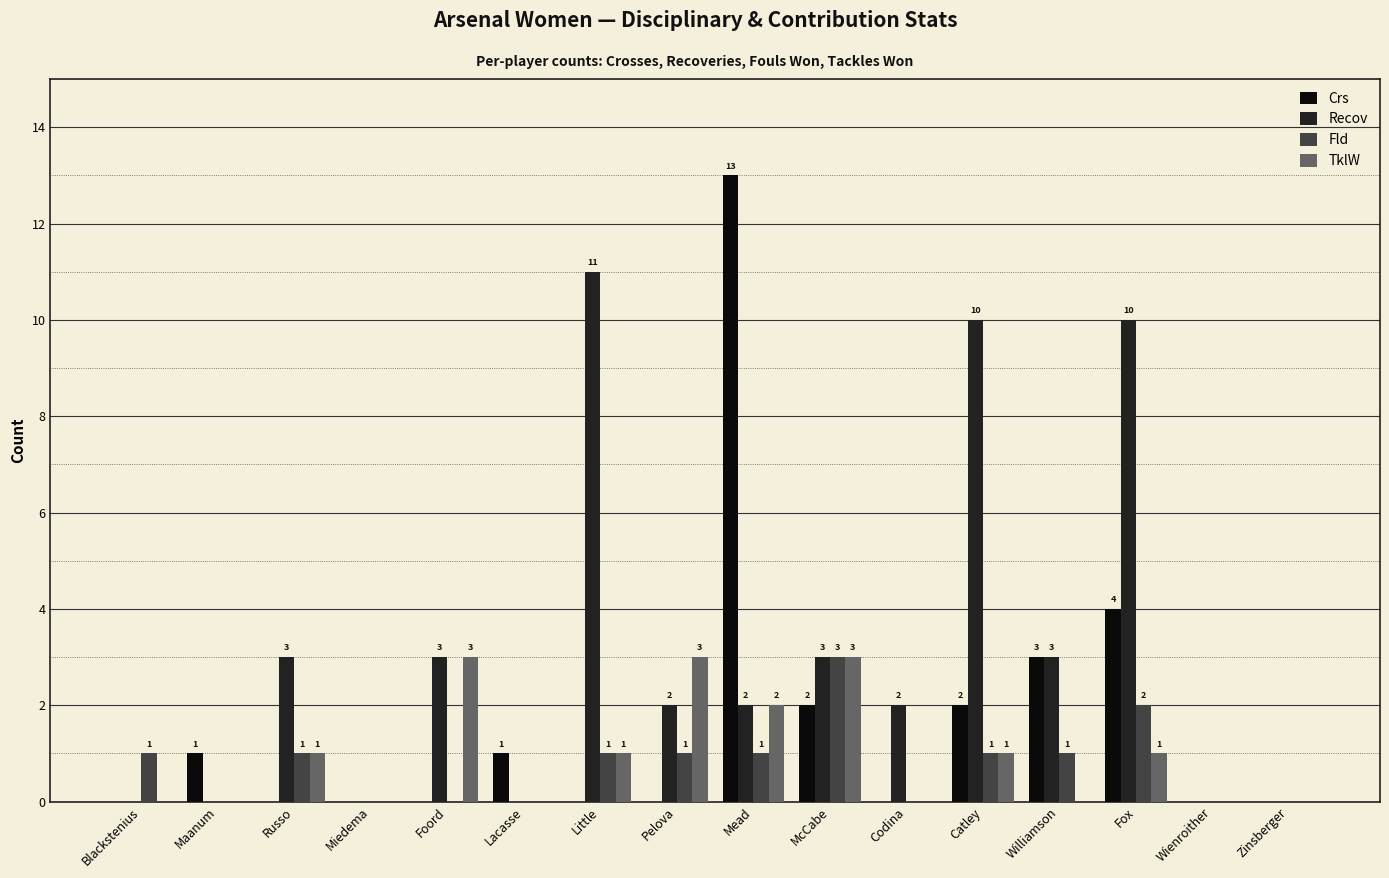

Is the value of TklW at Maanum greater than the value of Recov at Foord?

No